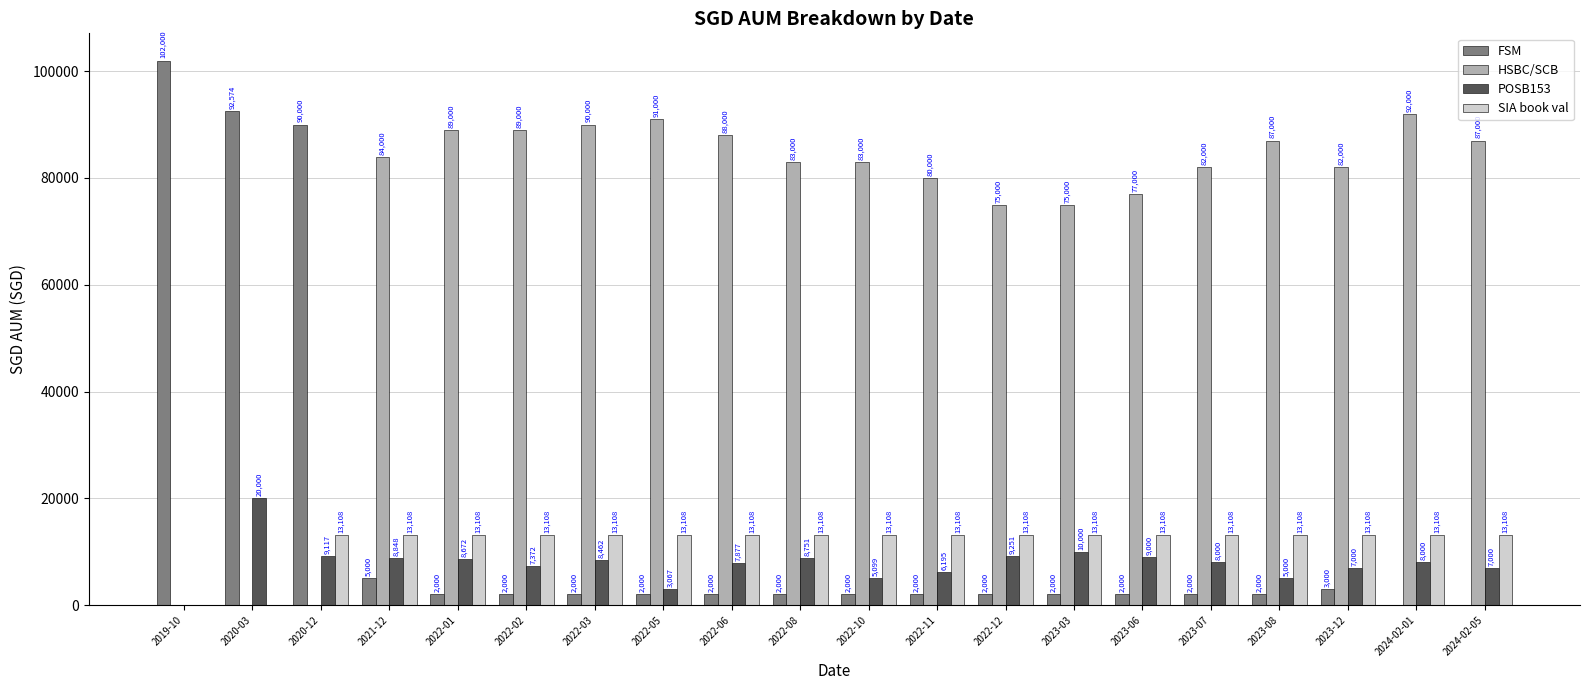

What is the sum of all HSBC/SCB values?

1434000.0